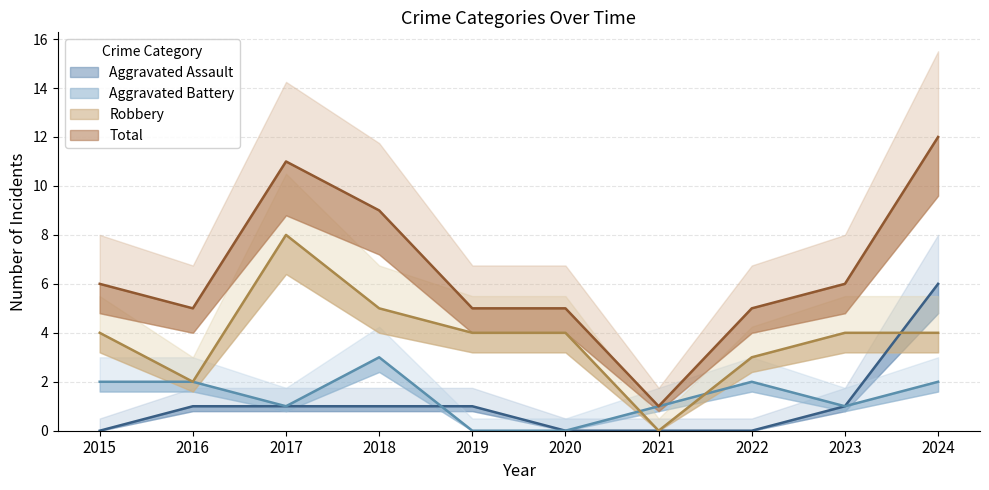

What is the difference between the highest and lowest values at 2015?

6